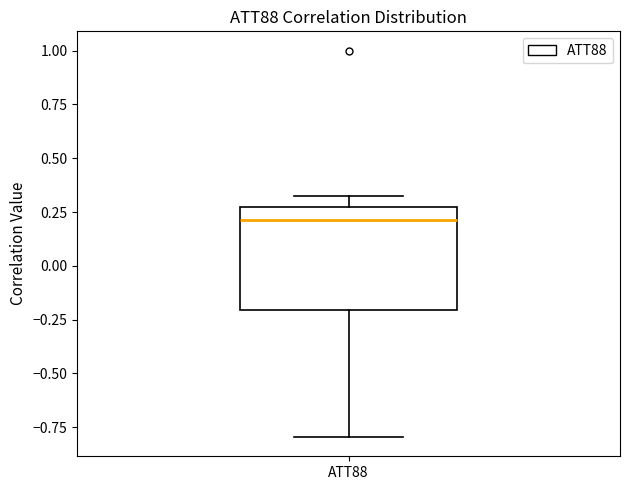

Where is the lower edge of the box for ATT88 on the y-axis? The values are not printed on the chart, so give them approximately, as read against the axis.

-0.20